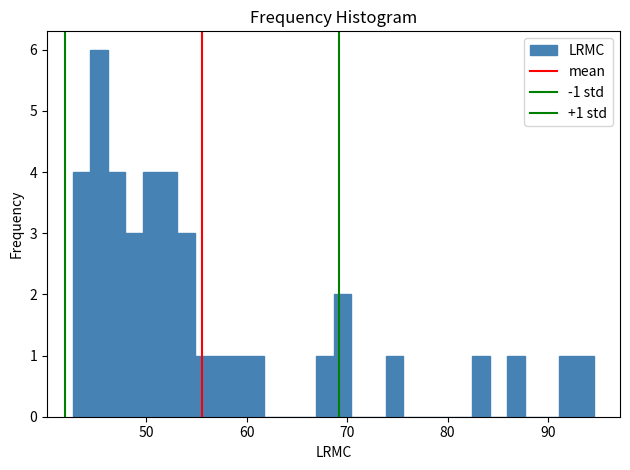

Around what value on the x-axis is the tallest bar? Give the approximate position of its centre, as read against the axis.

45